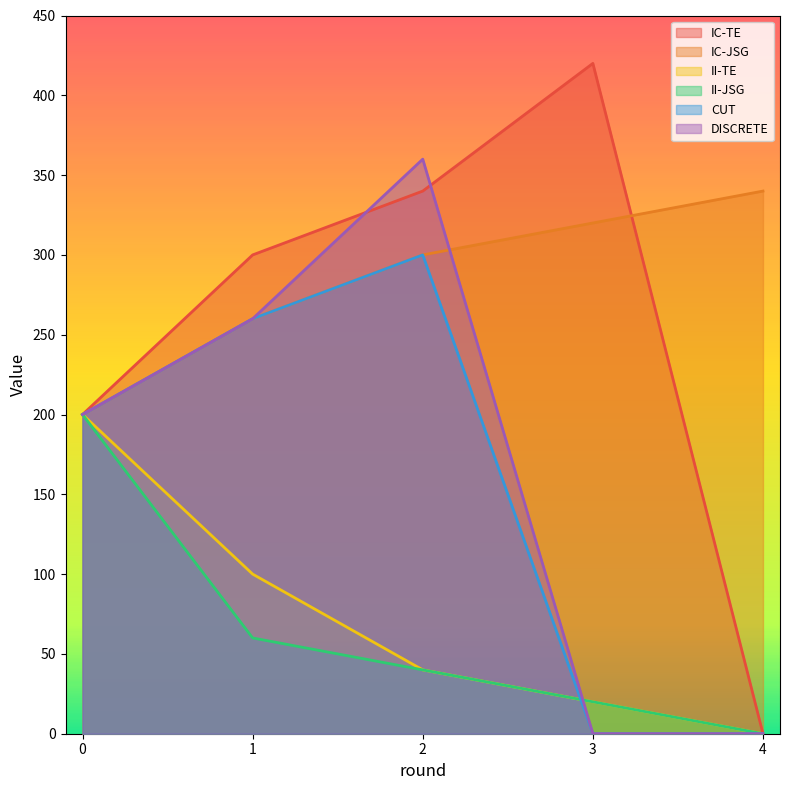

Where is II-TE nearest to the value 100?

1